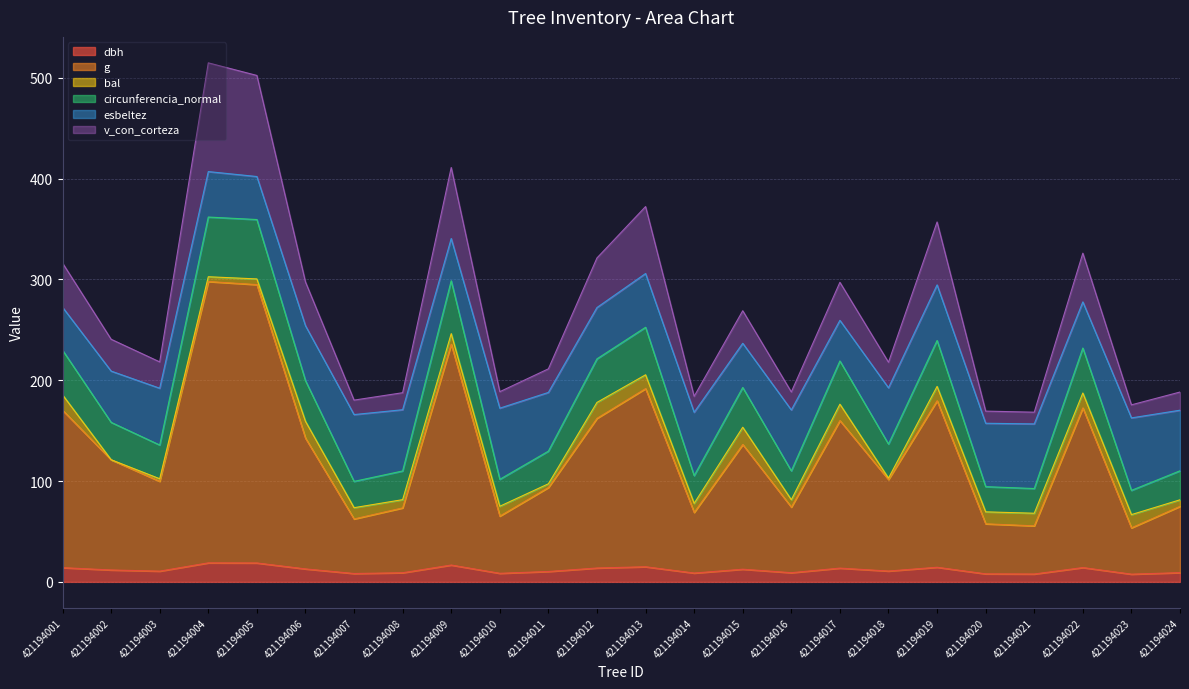

Where is g nearest to the value 175?

421194022